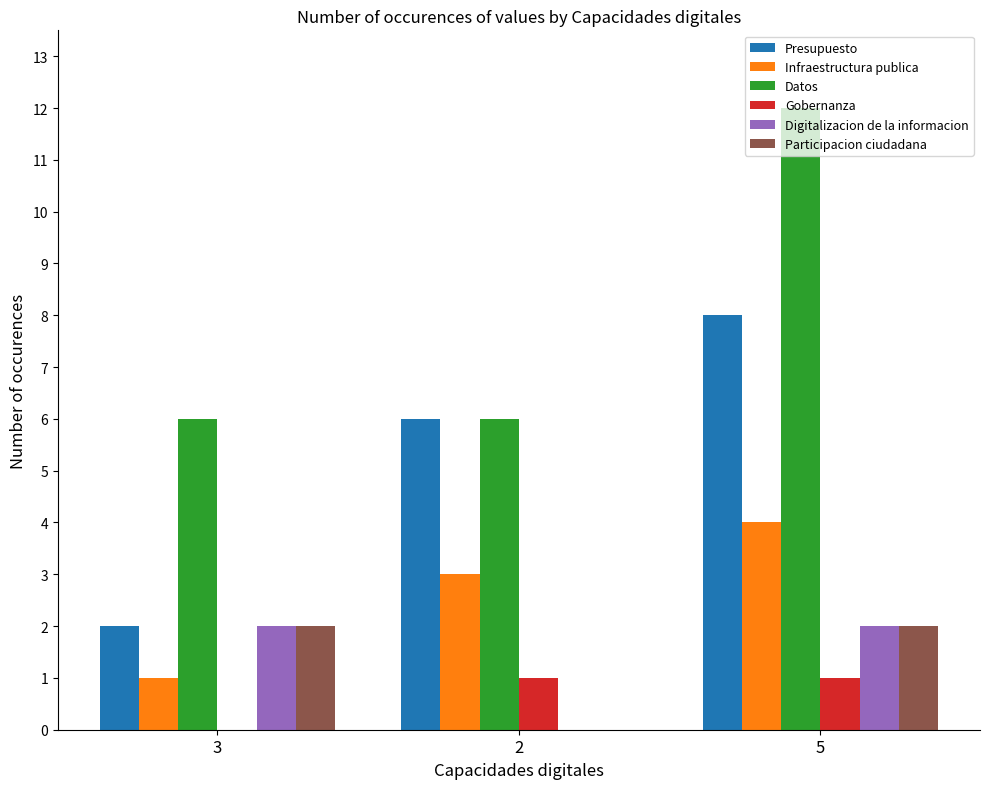

What is the sum of all Gobernanza values?

2